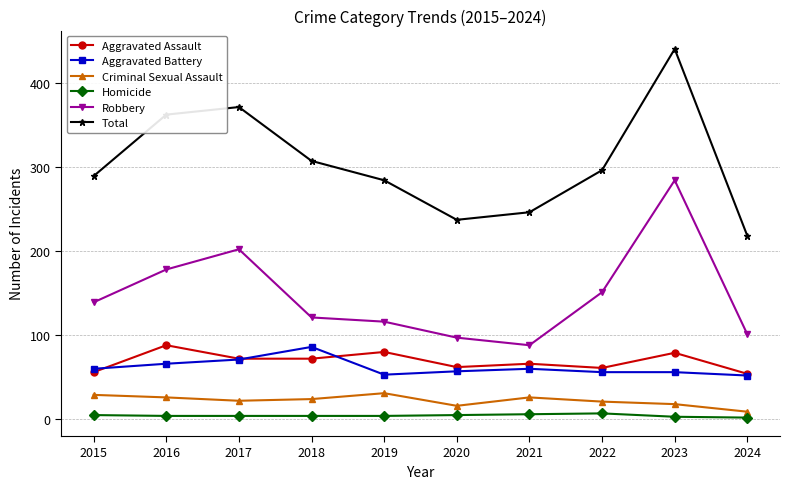

At which label is Total closest to 329?

2018